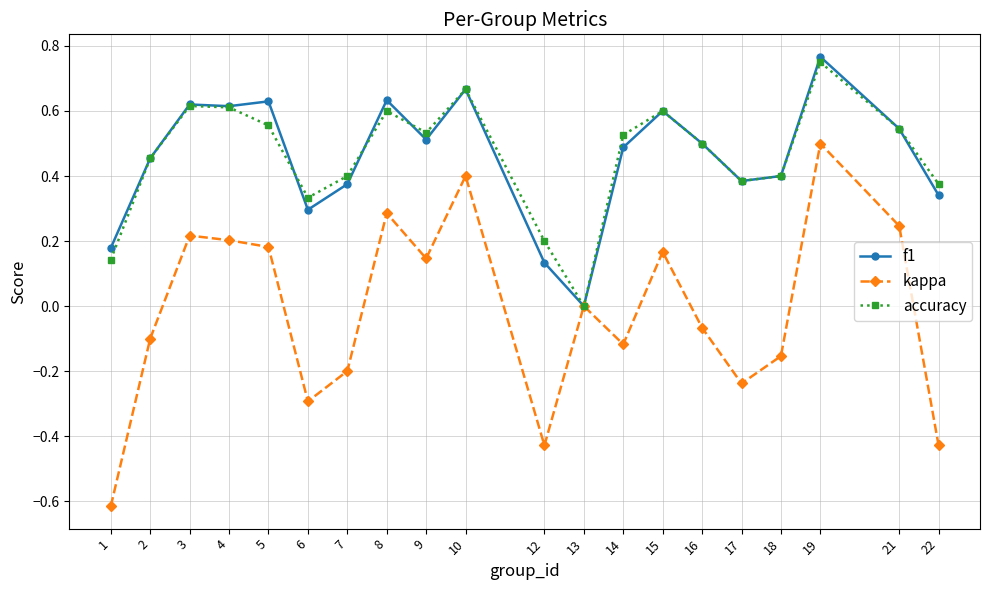

How many f1 values are between 0 and 1?

20